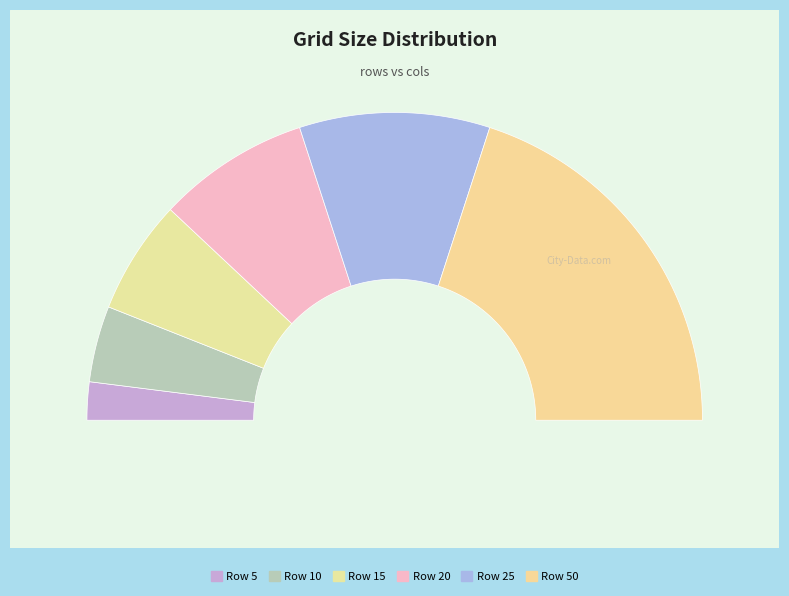

Which has a higher value, 50 or 20?

50